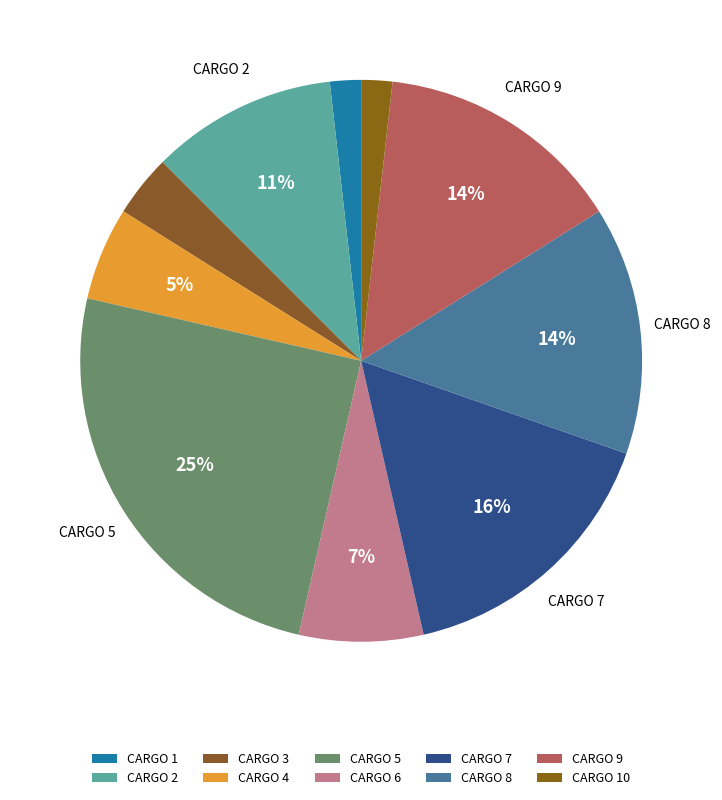

To the nearest percent, what is the difference between the largest and smallest slice percentages?

22%